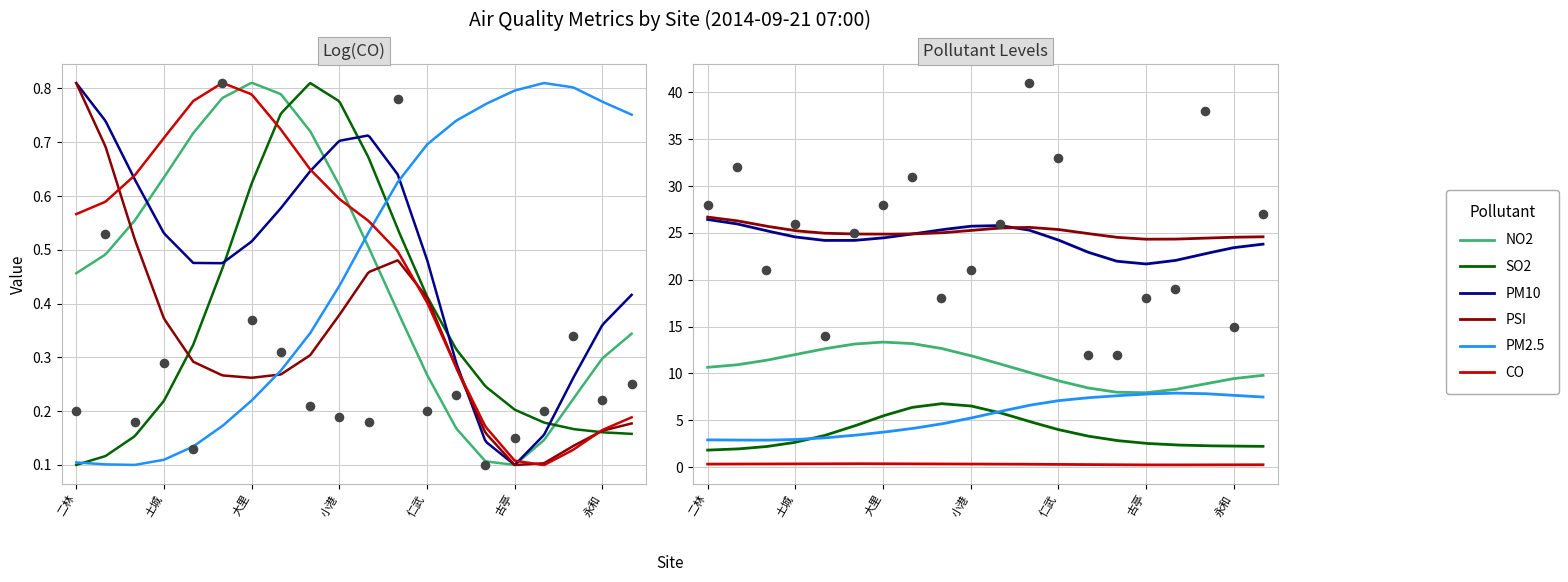

At how many categories does at least one series exceed 12?

20